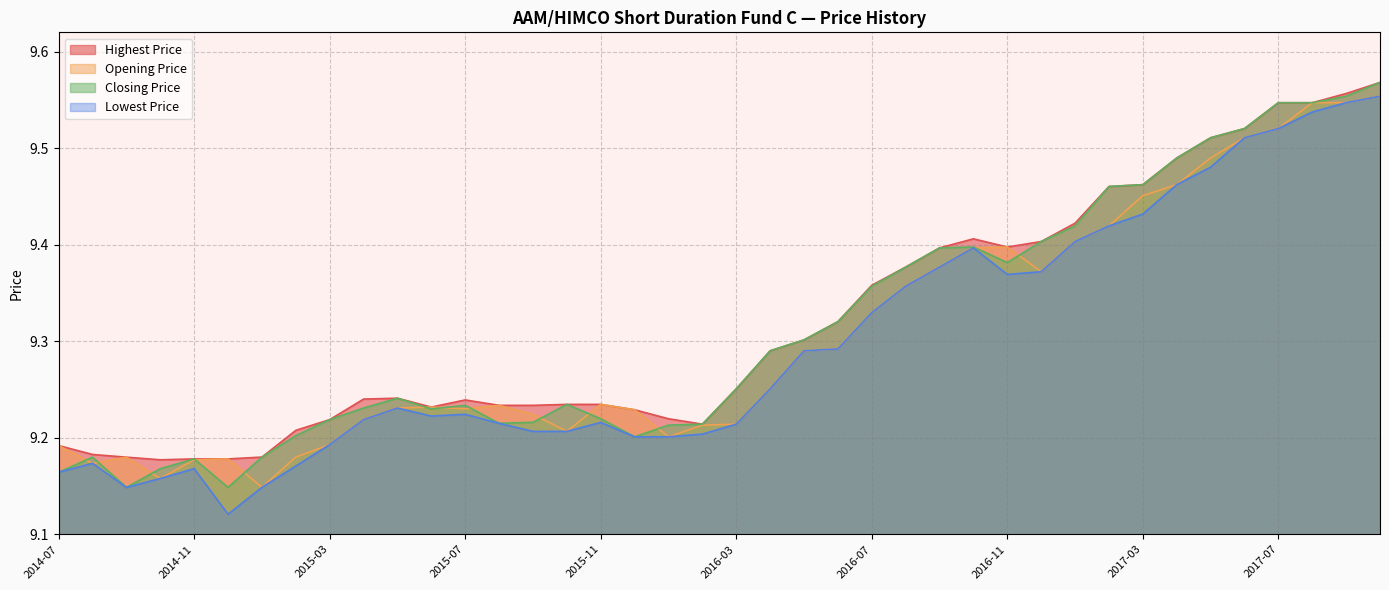

What are all the series names shown in the legend?

Highest Price, Opening Price, Closing Price, Lowest Price